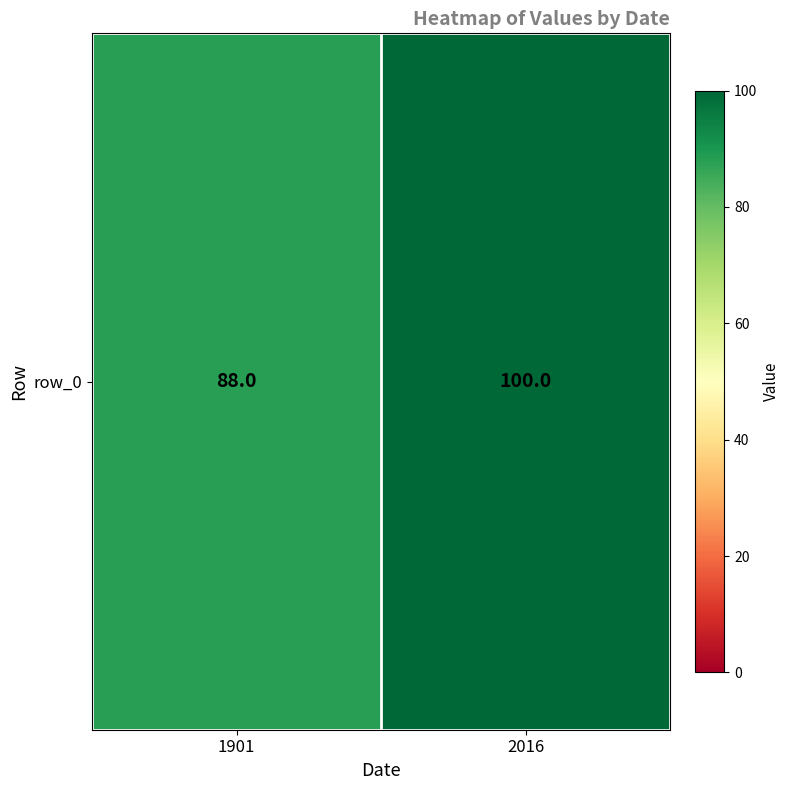

True or false: the data shows 147 at 2016.

False